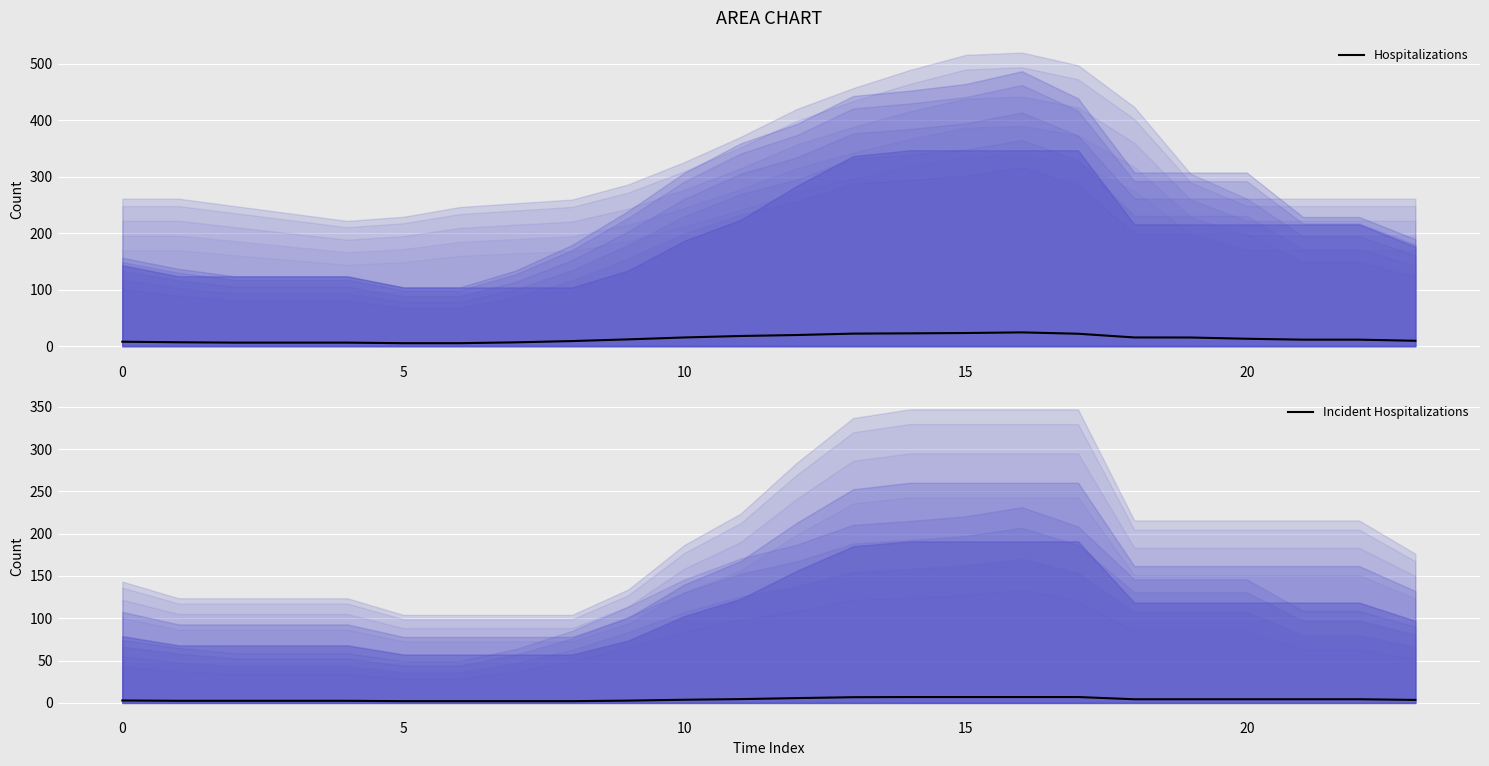

Which series changed the most between 10 and 18?

Hospitalizations